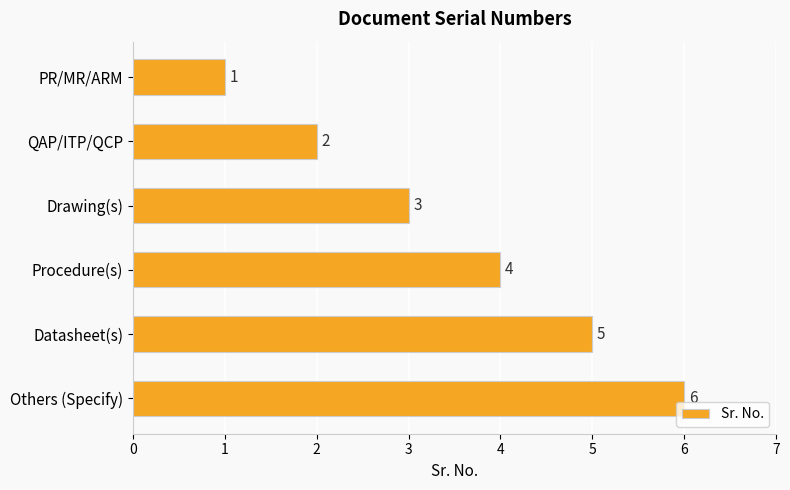

Does the chart contain stacked bars?

No